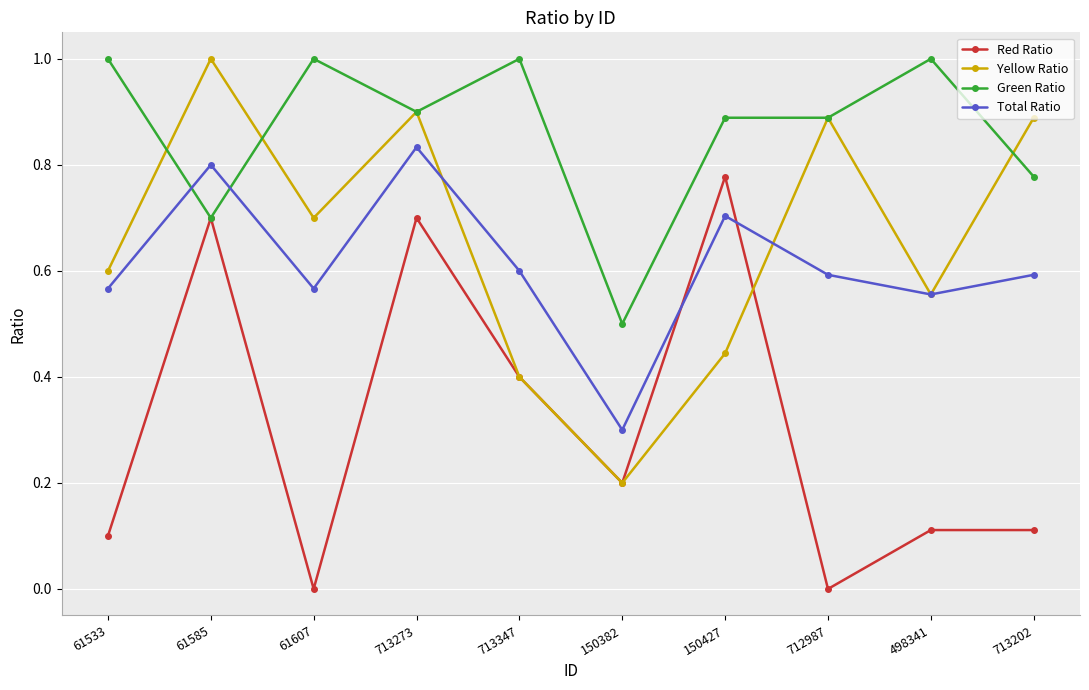

True or false: Red Ratio and Total Ratio intersect in this chart.

True